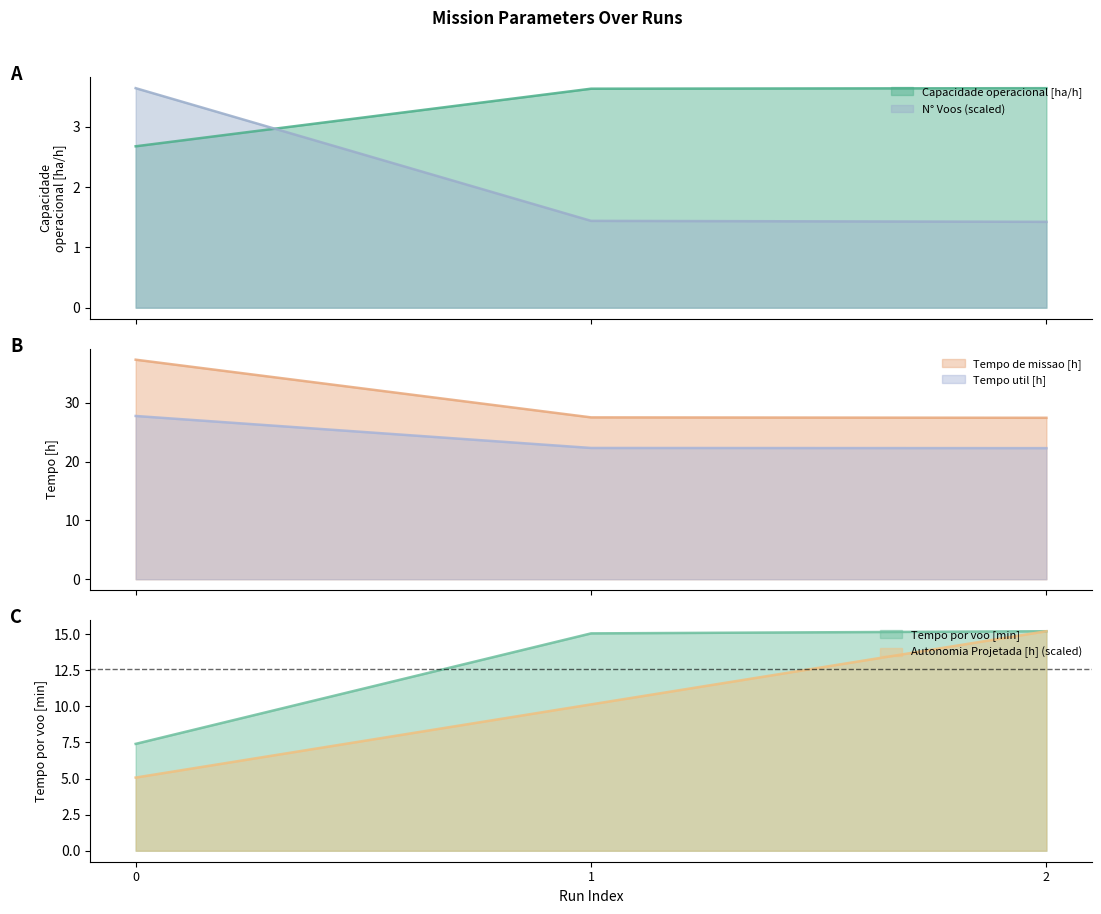

The Autonomia Projetada [h] series shows 2.0 at 1. True or false?

False